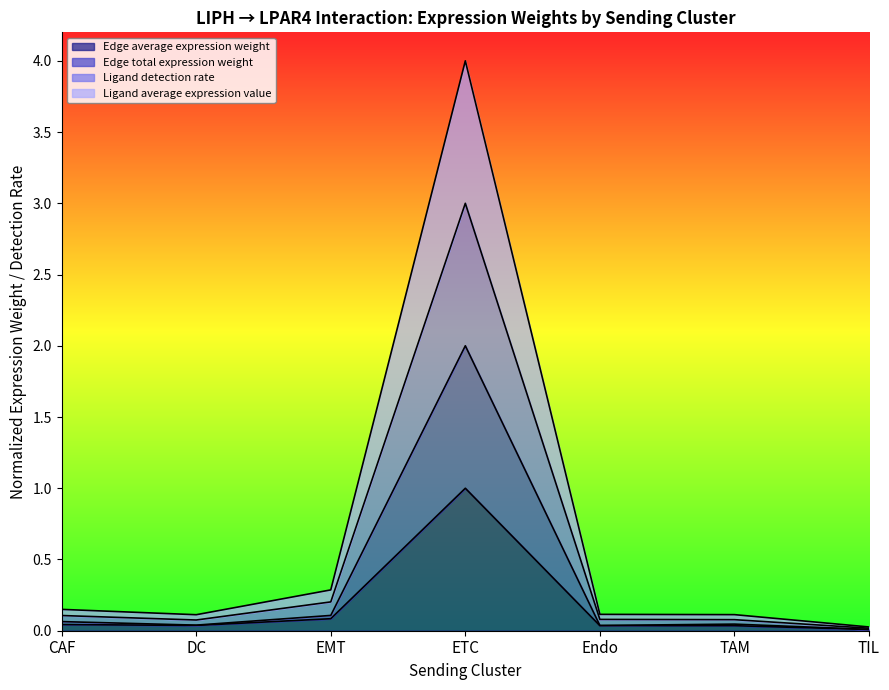

Reading left to right, extract all data points from this chart.

Edge average expression weight: 0.0	0.0	0.1	1.0	0.0	0.0	0.0
Edge total expression weight: 0.1	0.0	0.1	2.0	0.0	0.0	0.0
Ligand detection rate: 0.1	0.1	0.3	4.0	0.1	0.1	0.0
Ligand average expression value: 0.1	0.1	0.2	3.0	0.1	0.1	0.0